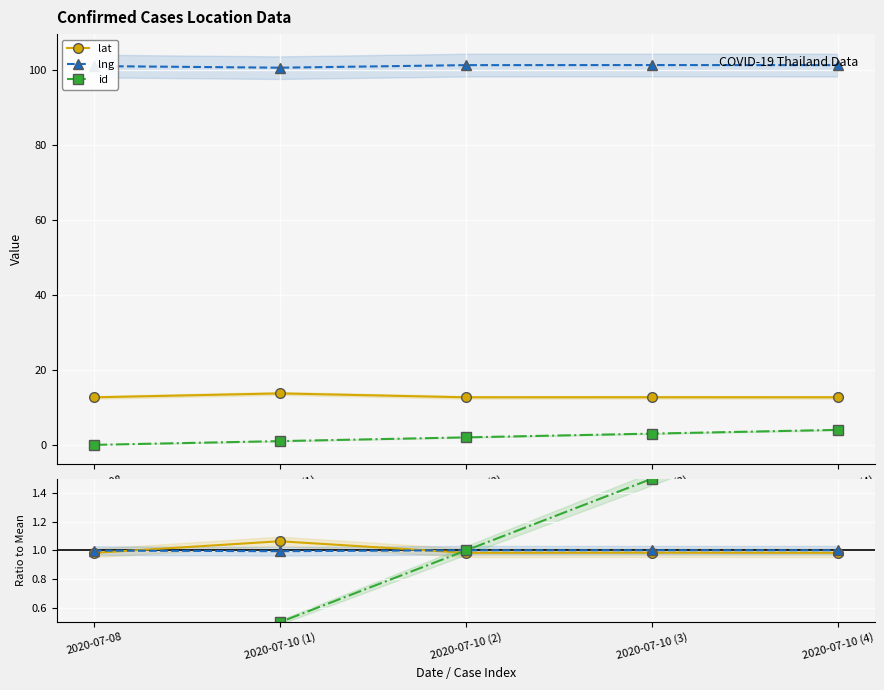

What are all the series names shown in the legend?

lat, lng, id